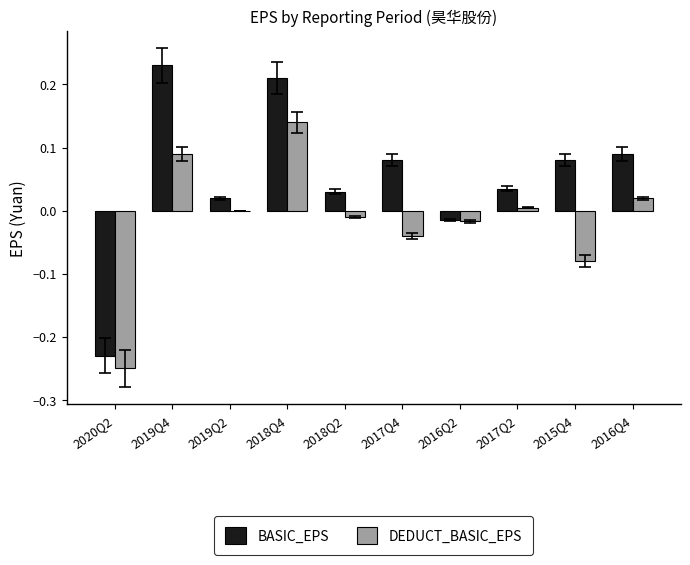

At which label does BASIC_EPS reach its peak?

2019Q4